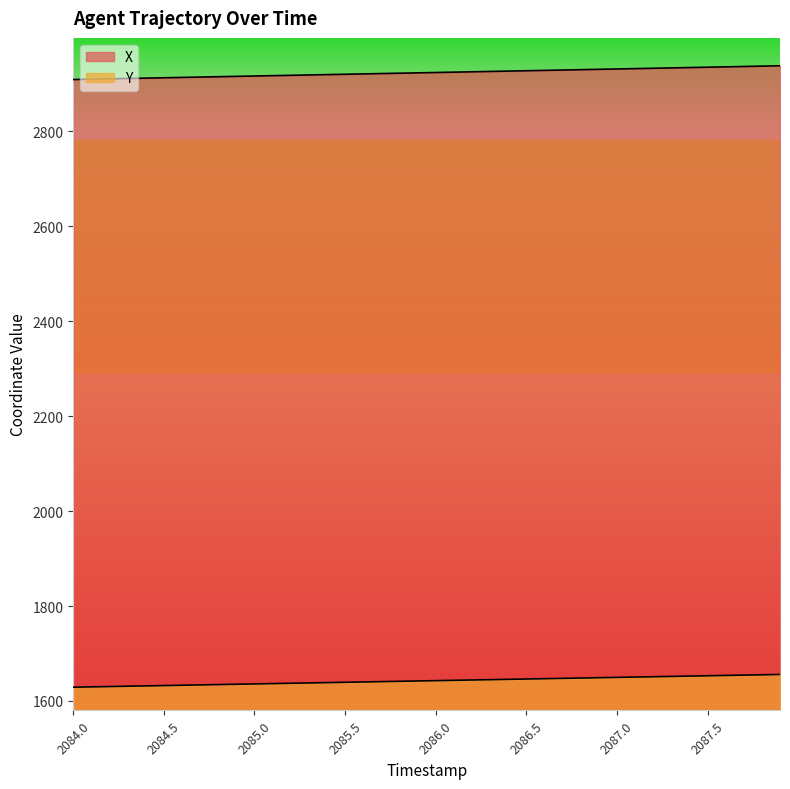

Rank the series by their average value, from highest to lowest.

X, Y